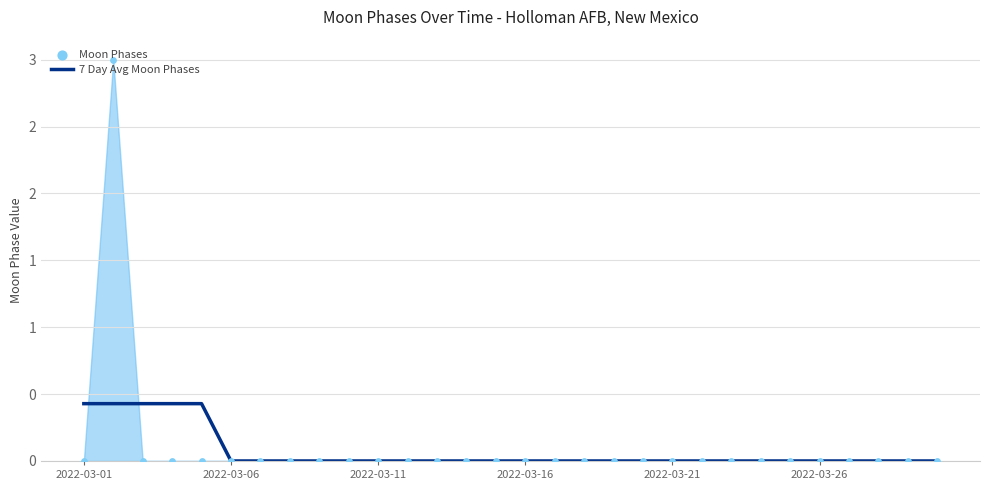

Between 2022-03-16 and 2022-03-11, which is larger?

2022-03-16